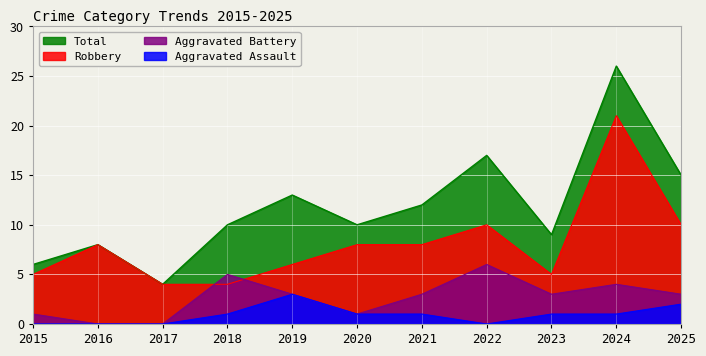

Where does the Robbery series first go above 8?

2022